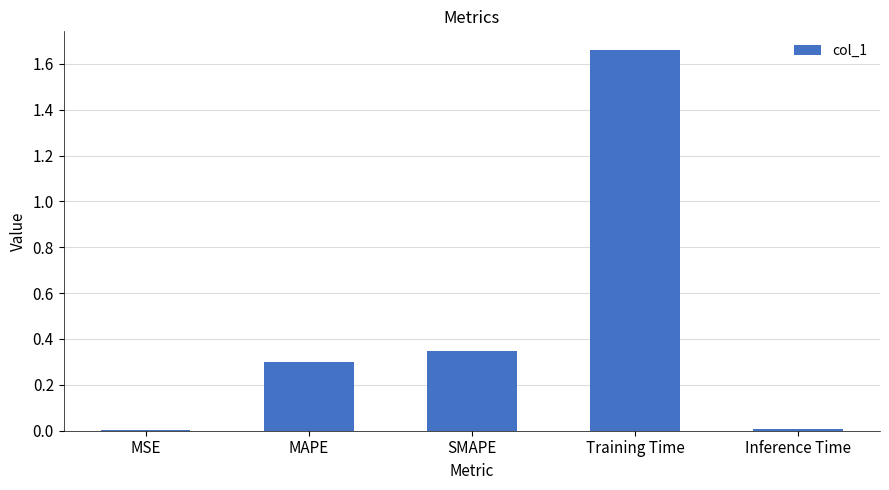

Which category has the highest value across all series?

Training Time